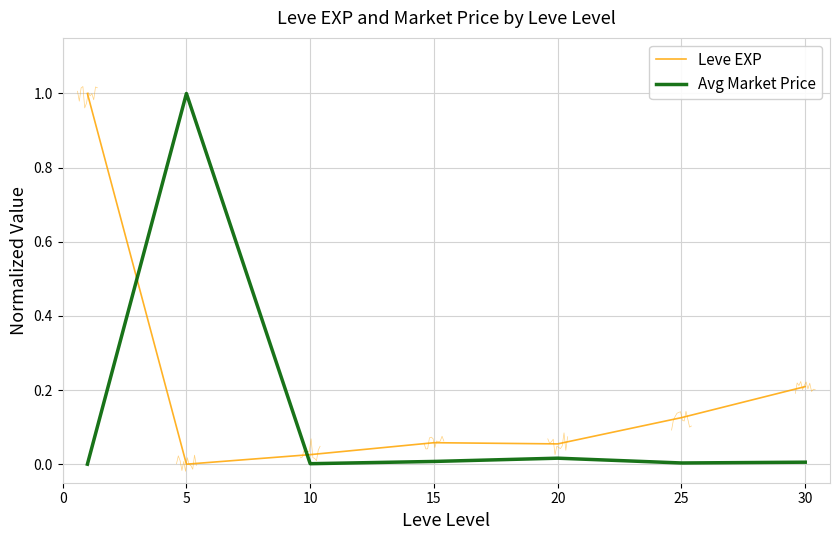

What is the difference between the Leve EXP values at 15 and 5?

0.1